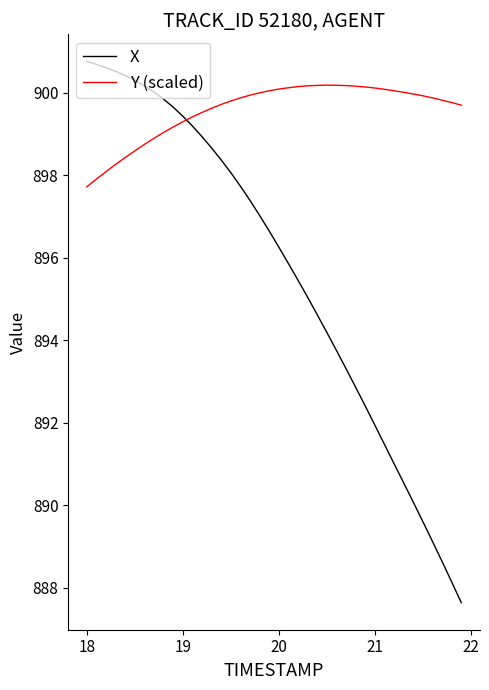

What is the minimum value for Y (scaled)?

897.7